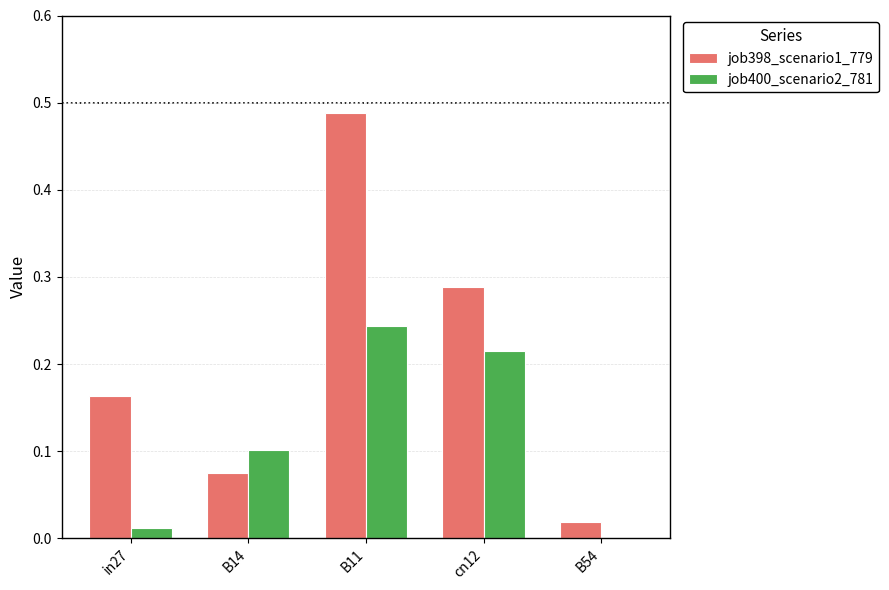

What are all the series names shown in the legend?

job398_scenario1_779, job400_scenario2_781